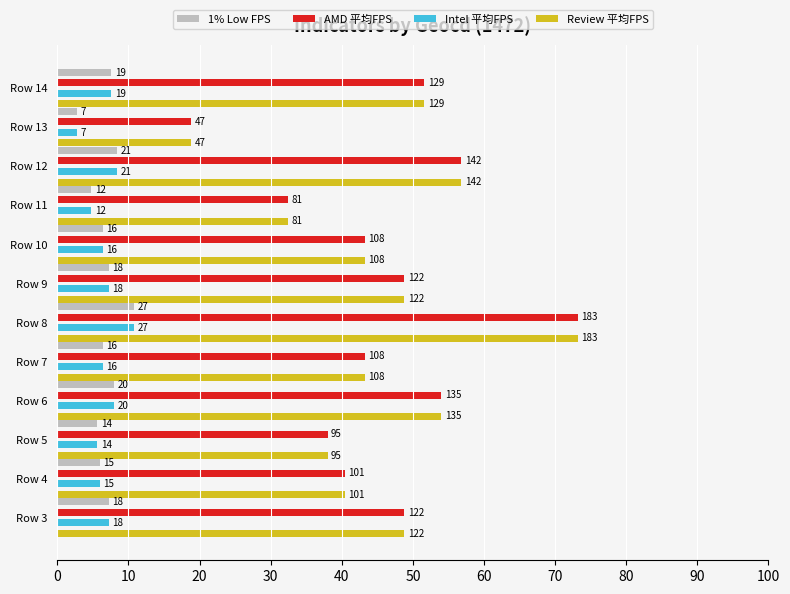

Reading left to right, list all the values displayed in this chart.

1% Low FPS: 7.2	6.0	5.6	8.0	6.4	10.8	7.2	6.4	4.8	8.4	2.8	7.6
AMD 平均FPS: 48.8	40.4	38.0	54.0	43.2	73.2	48.8	43.2	32.4	56.8	18.8	51.6
Intel 平均FPS: 7.2	6.0	5.6	8.0	6.4	10.8	7.2	6.4	4.8	8.4	2.8	7.6
Review 平均FPS: 48.8	40.4	38.0	54.0	43.2	73.2	48.8	43.2	32.4	56.8	18.8	51.6